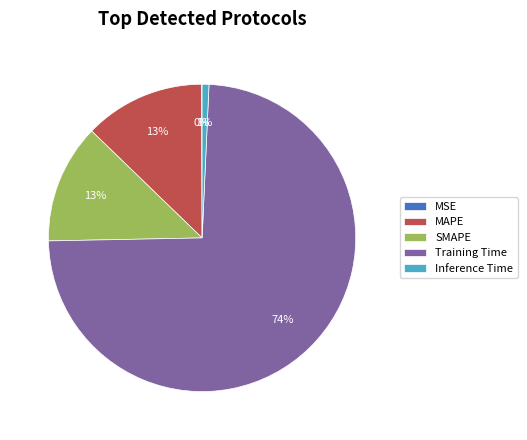

Which has a higher value, Training Time or SMAPE?

Training Time